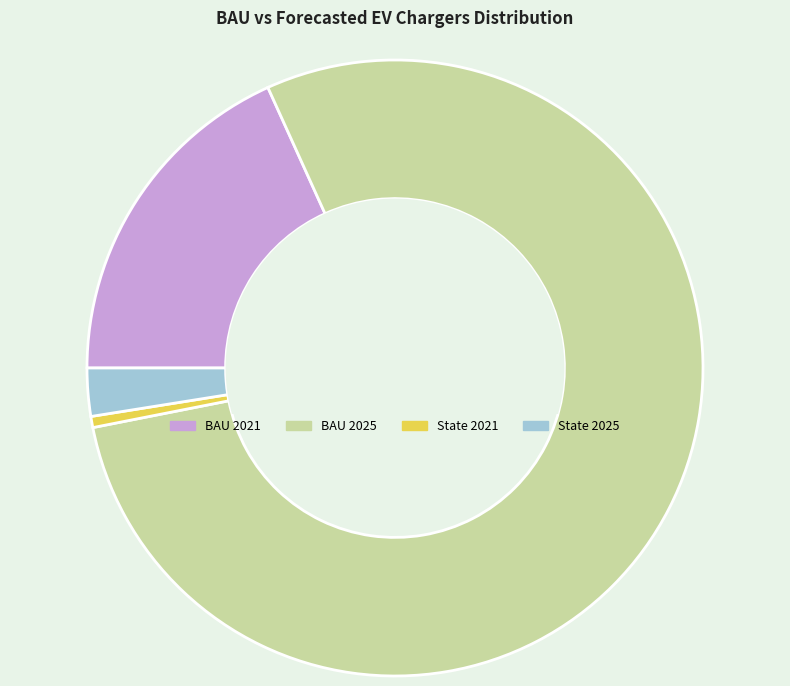

Which category has the biggest portion of the pie?

BAU 2025